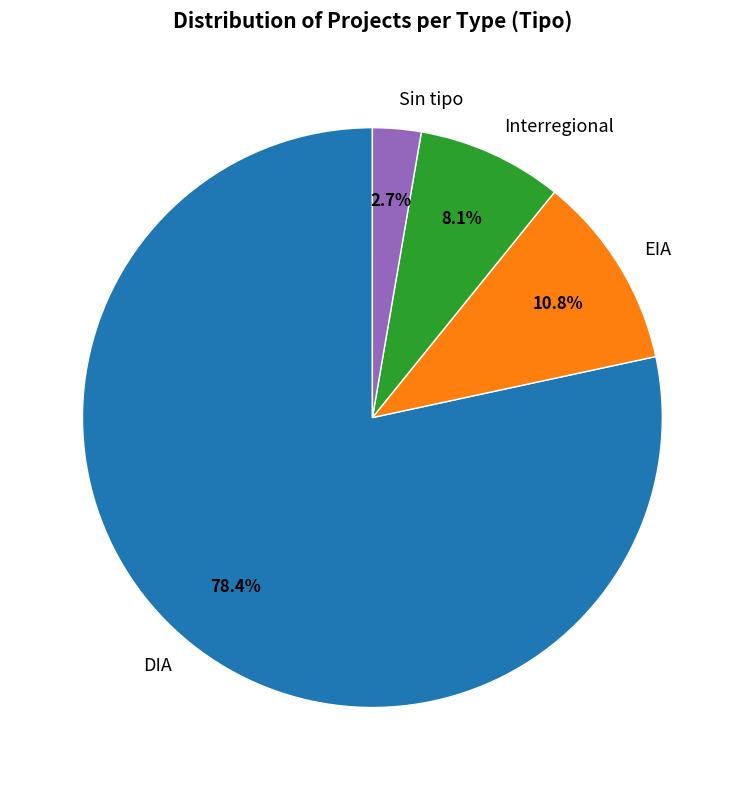

What is the majority slice?

DIA